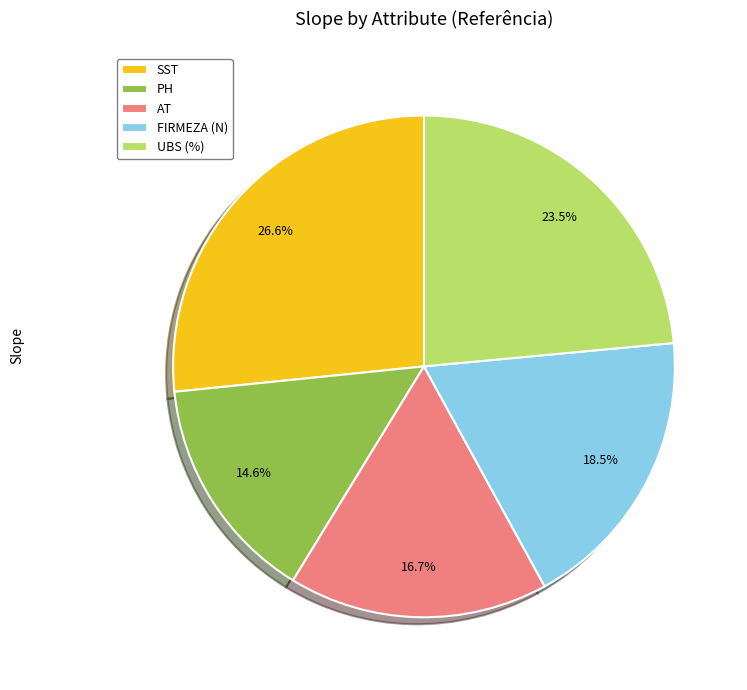

To the nearest percent, what portion does AT represent?

17%